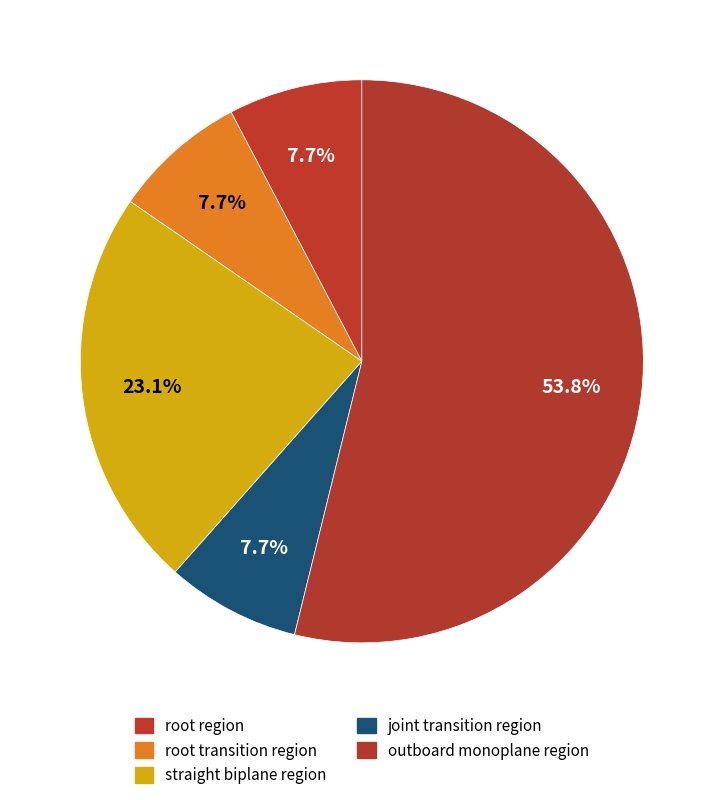

How many segments does this pie chart have?

5